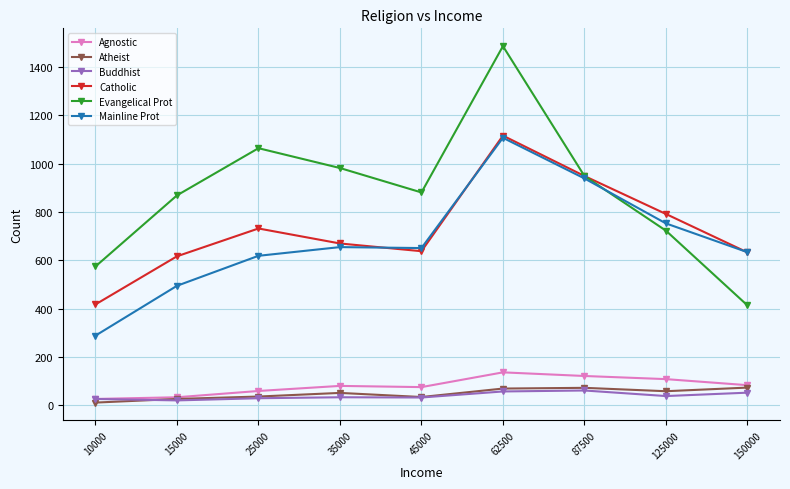

Count the number of data series in this chart.

6